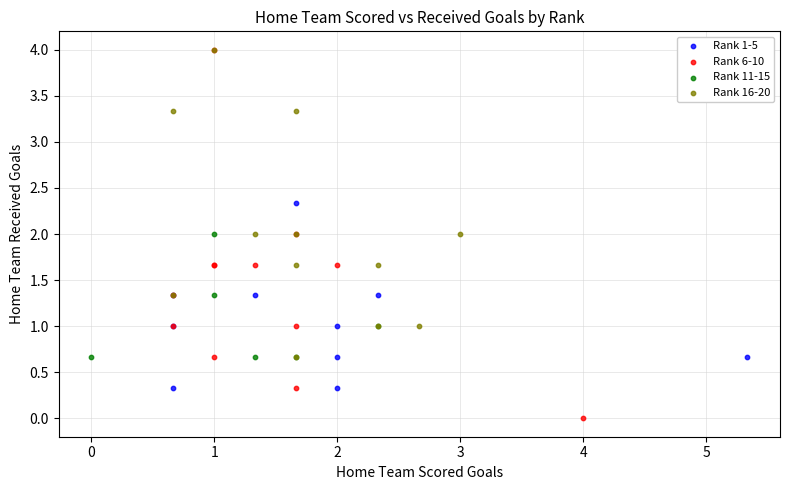

Which series contains the lowest Y value?

Rank 6-10